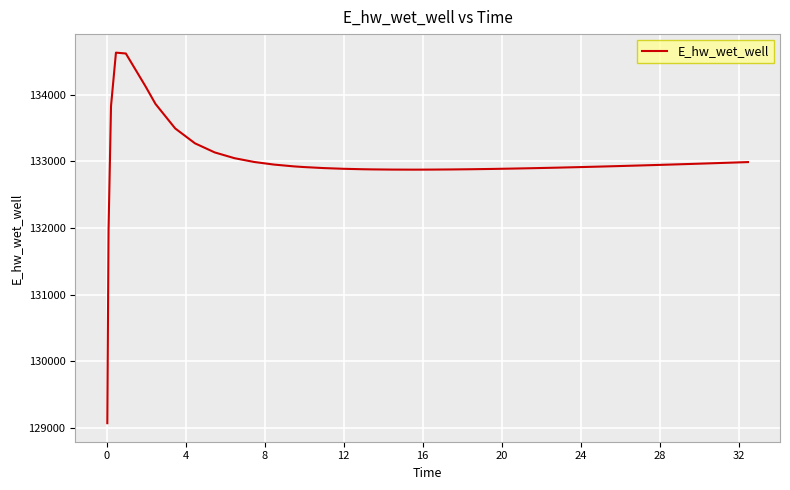

What is the greatest value displayed?

134628.0